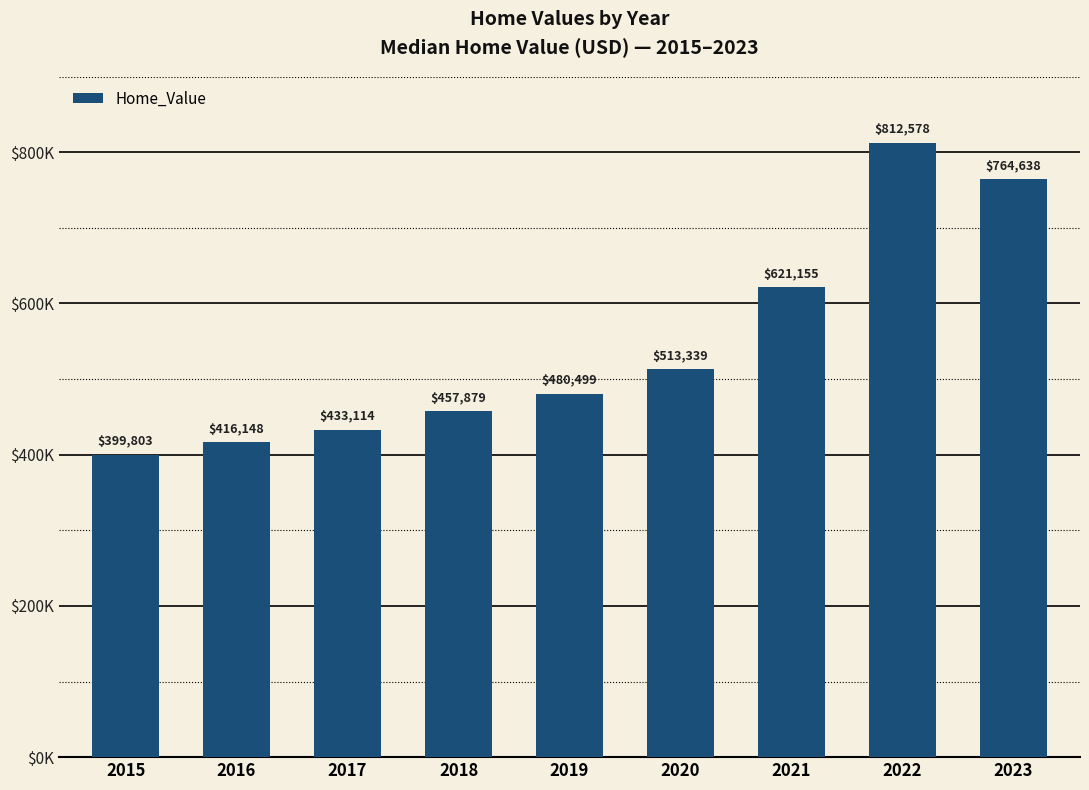

What is the approximate value at 2016, to the nearest 10?

416150